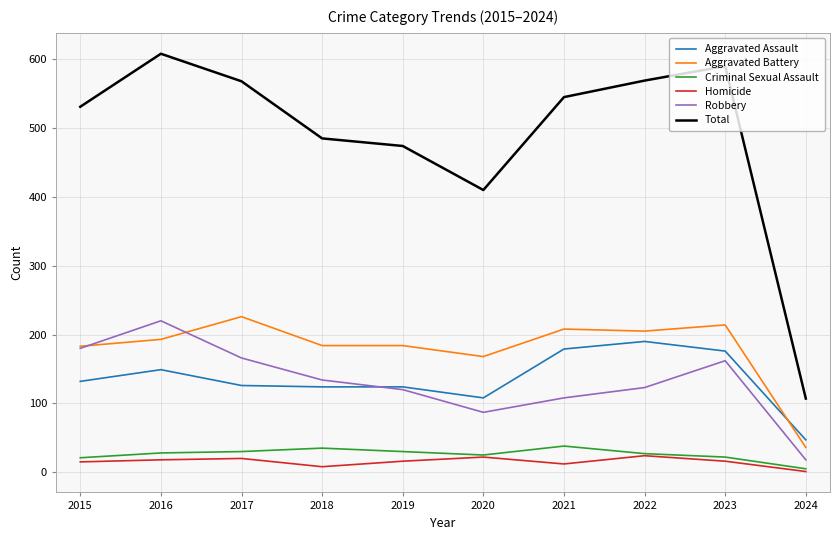

What is the difference between the maximum and second lowest values in the Robbery series?

133